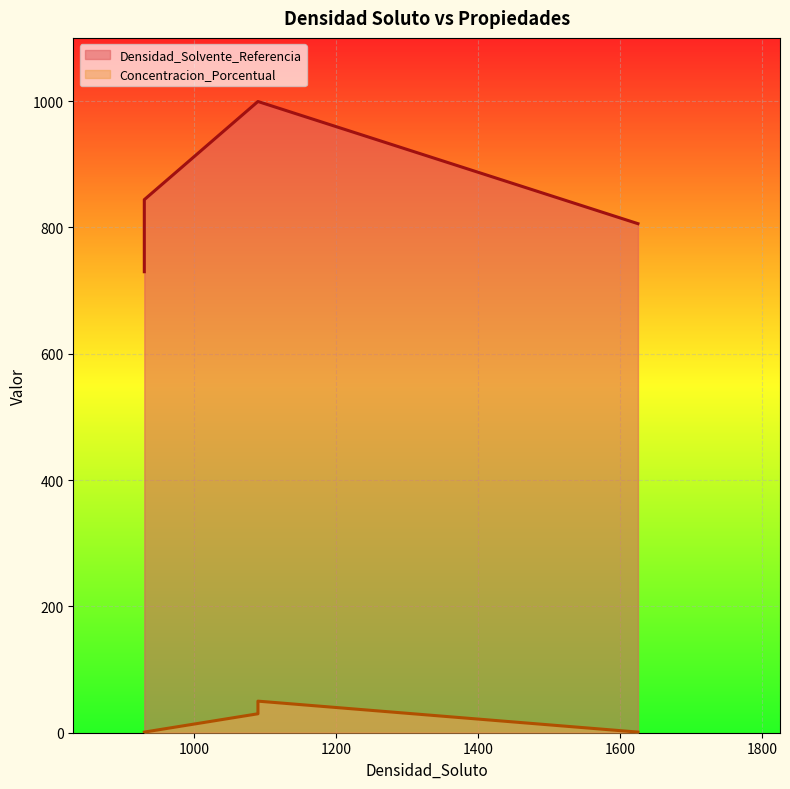

List the series in order of their peak value, highest first.

Densidad_Solvente_Referencia, Concentracion_Porcentual